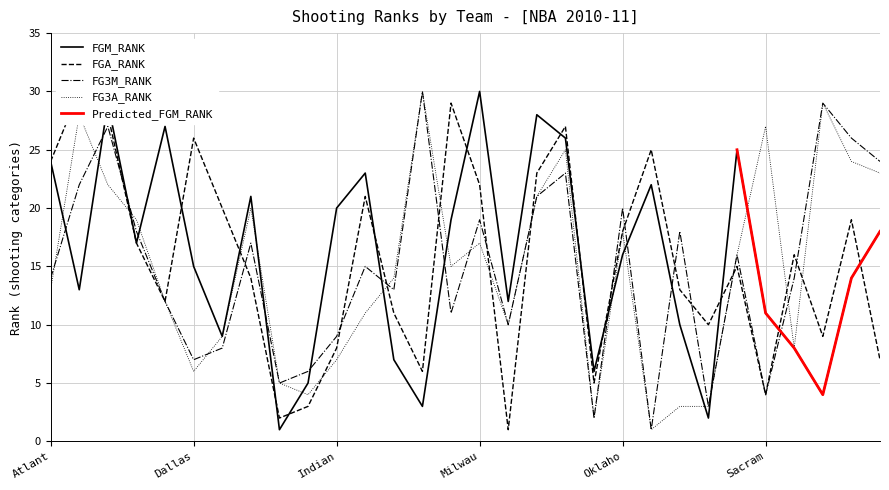

Which category has the highest value in the FG3A_RANK series?

Memphis Grizzlies